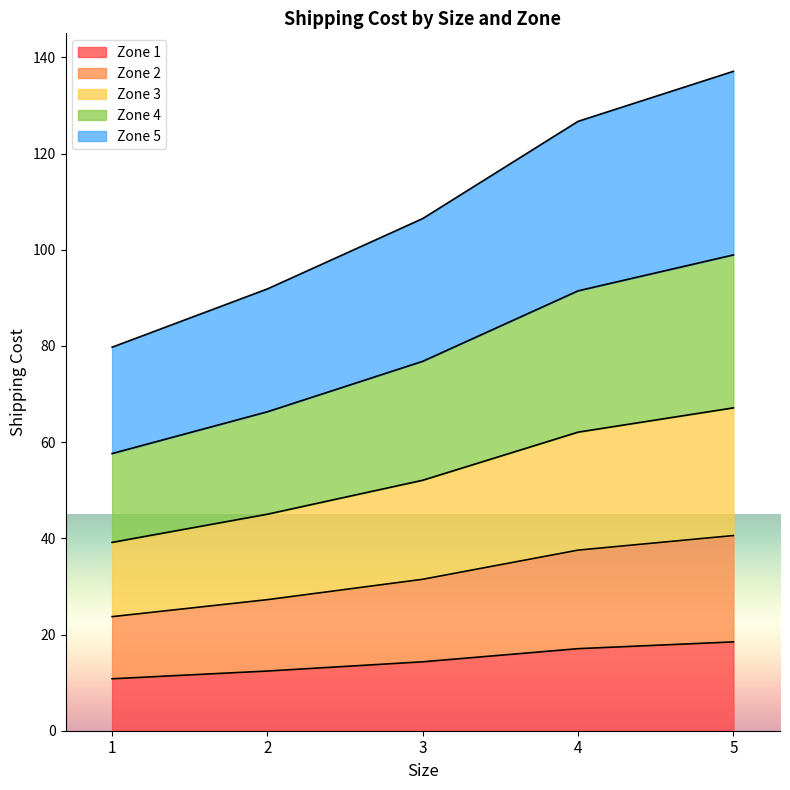

What is the total value across all series at 2?

91.9